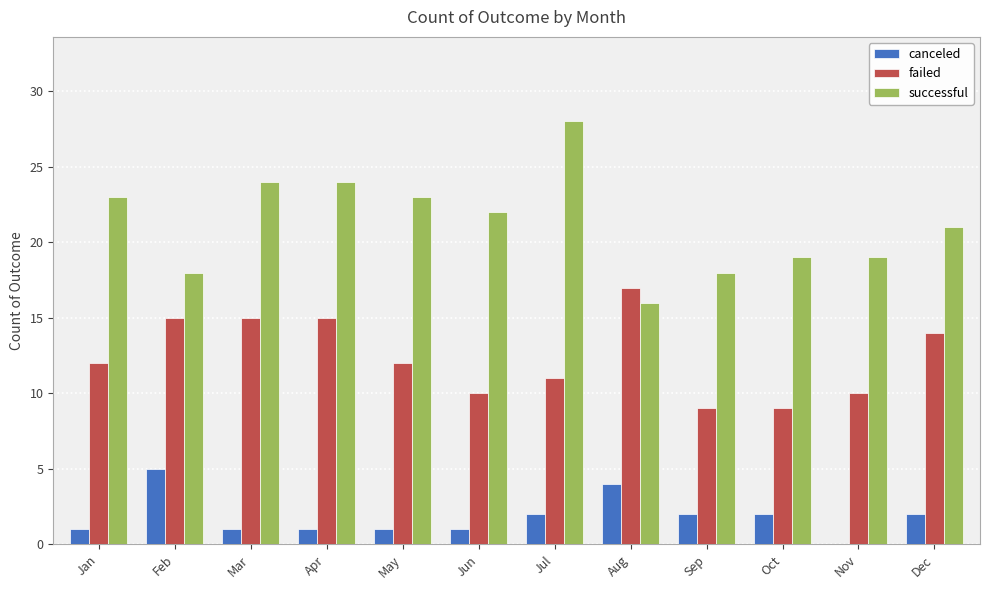

At which category is the sum across all series the highest?

Jul